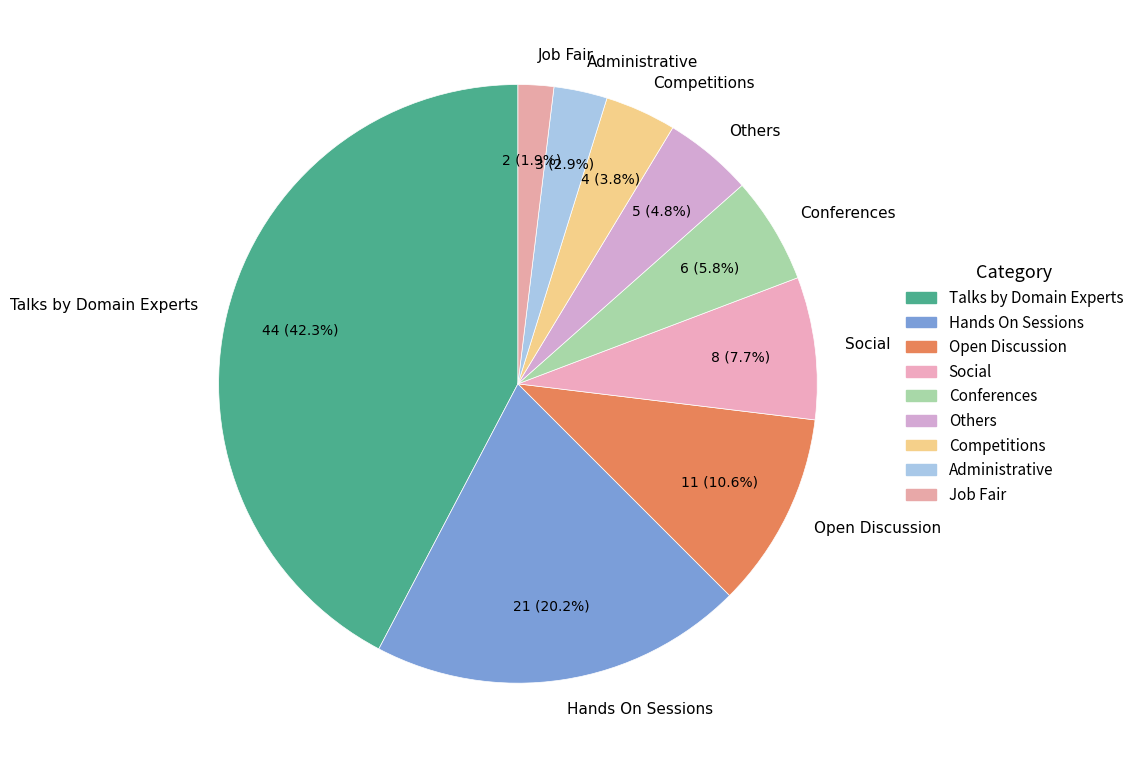

What percentage is the Social slice, to the nearest percent?

8%